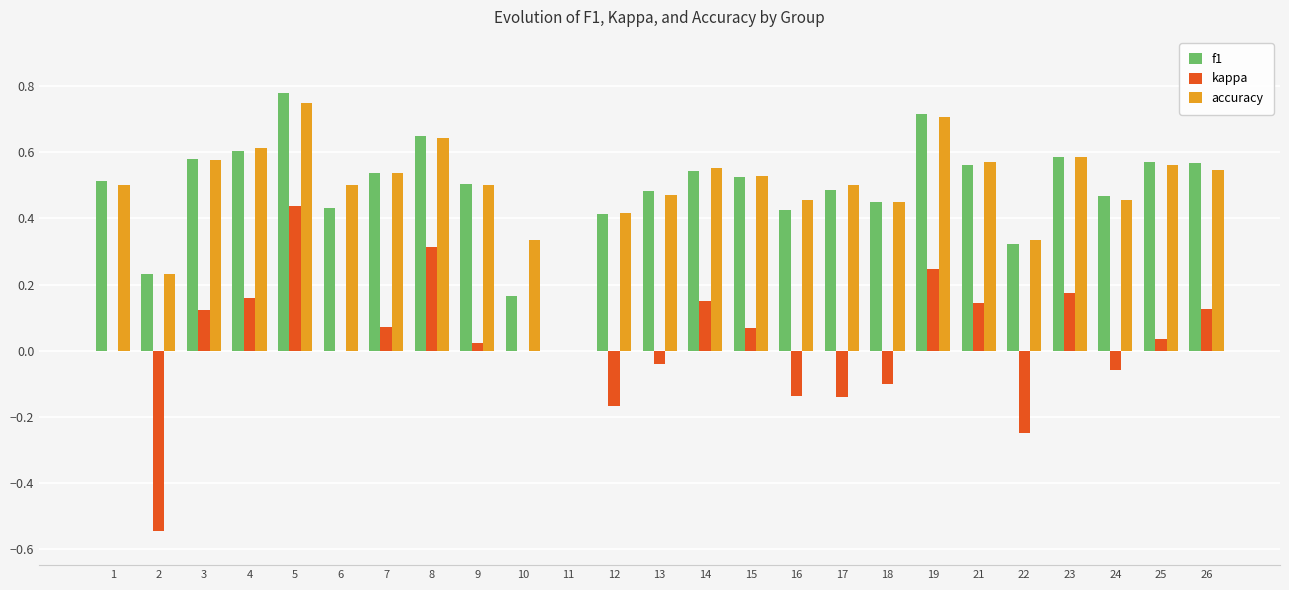

Which category has the highest value across all series?

5